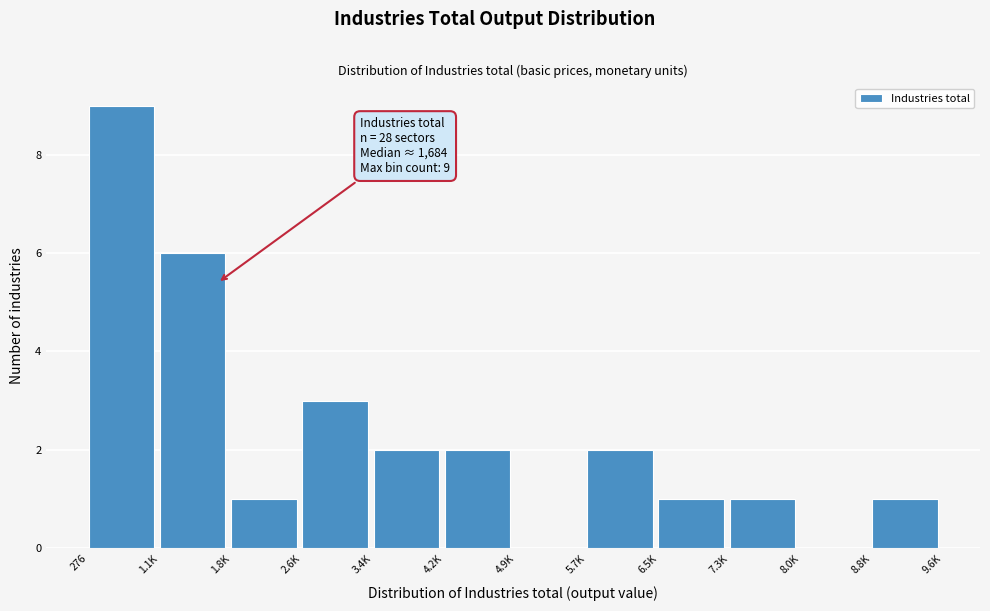

Reading right to left, what are all the values shown in this chart?

8.8K=1	8.0K=0	7.3K=1	6.5K=1	5.7K=2	4.9K=0	4.2K=2	3.4K=2	2.6K=3	1.8K=1	1.1K=6	276=9